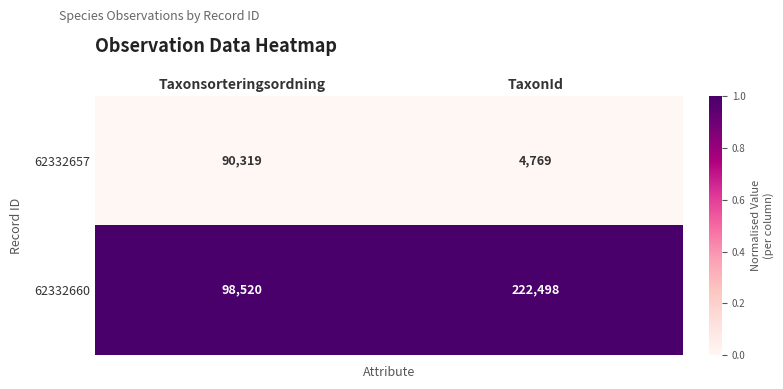

Which label corresponds to the largest value in the chart?

TaxonId